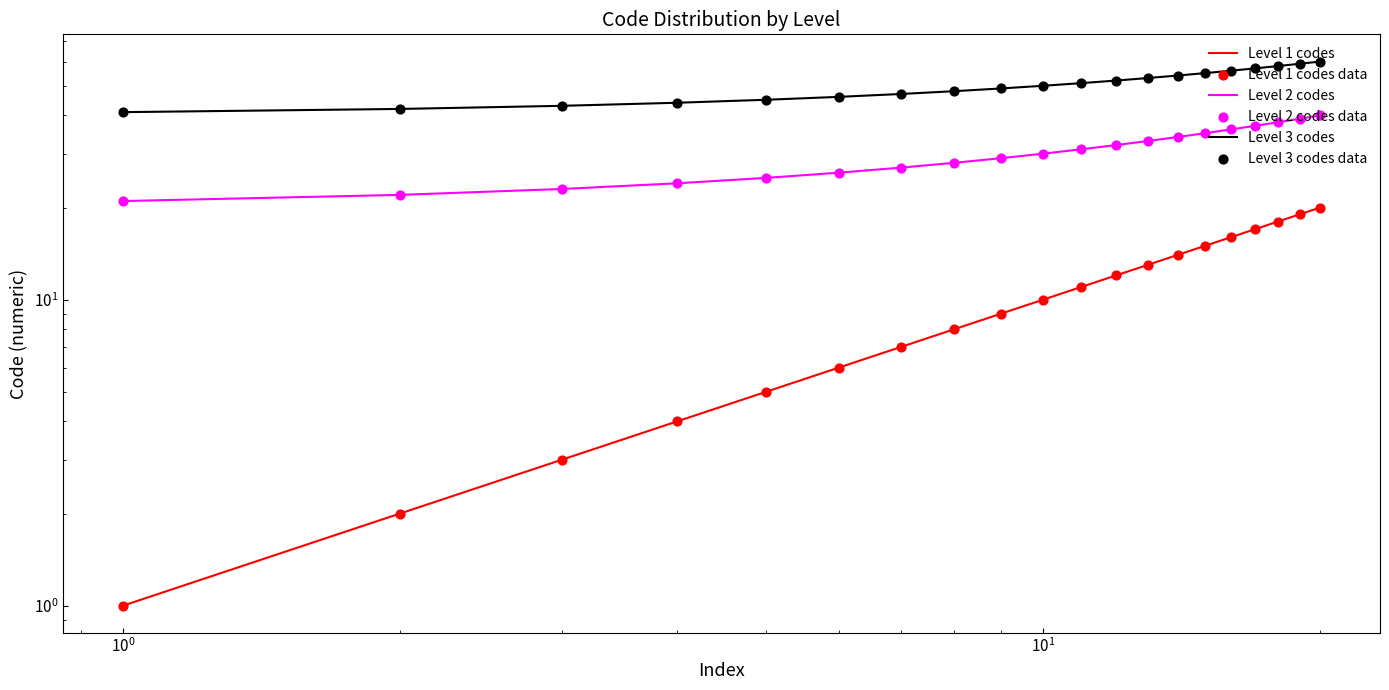

Is the value of Level 1 codes data at 19 greater than the value of Level 3 codes at 8?

No